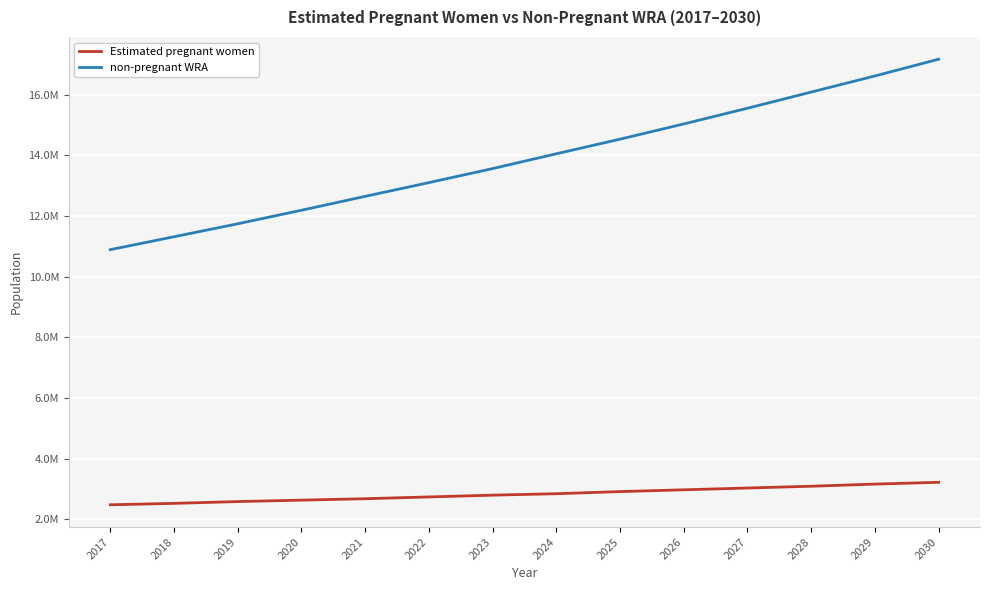

What is the value of the non-pregnant WRA point at the 7th from the left?

13560643.6